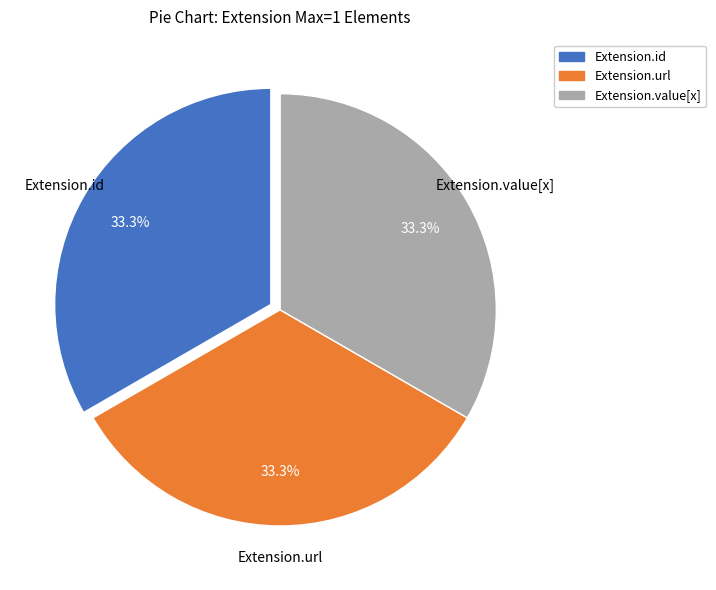

Is there a majority slice in this chart?

No